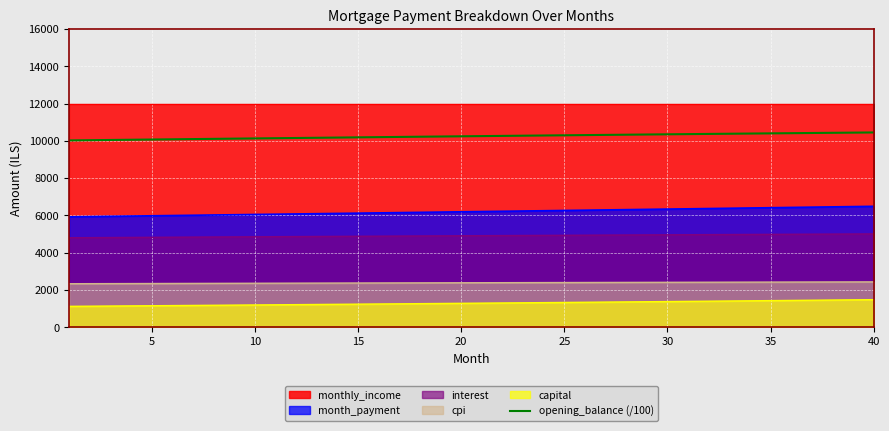

The value of interest at 25 is 4934.8. True or false?

True